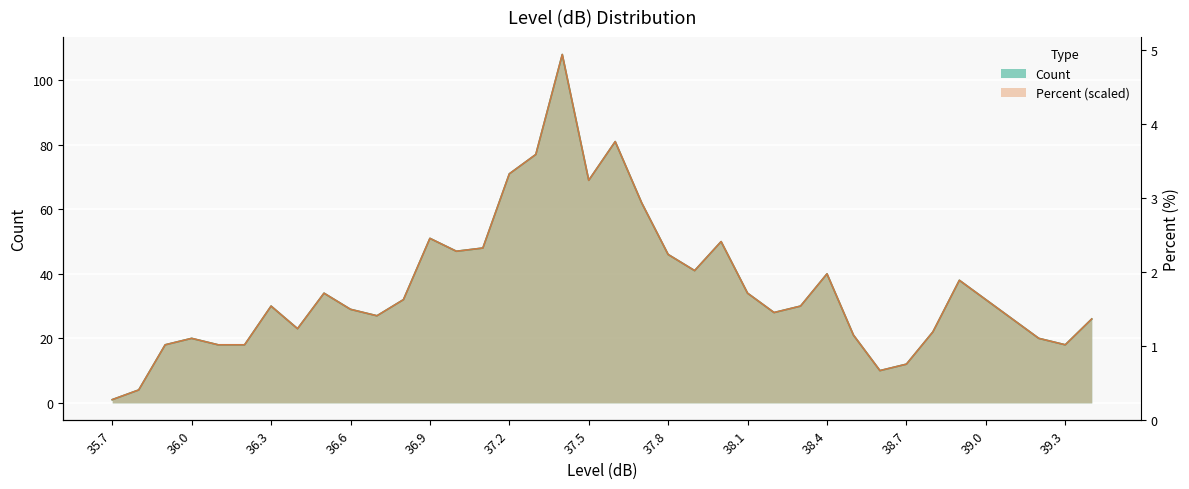

Between which two adjacent categories do Percent and Count first intersect?

36.5 and 36.6